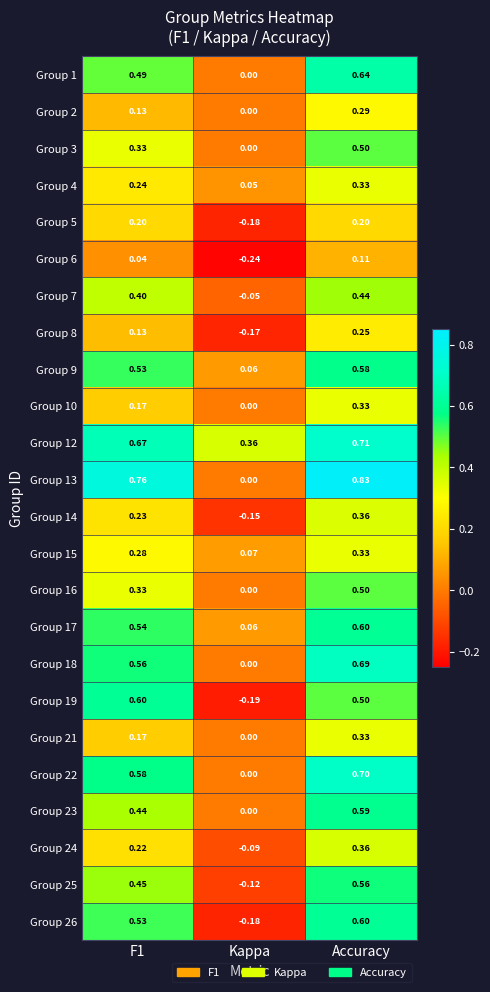

Which category has the lowest value across all series?

Kappa